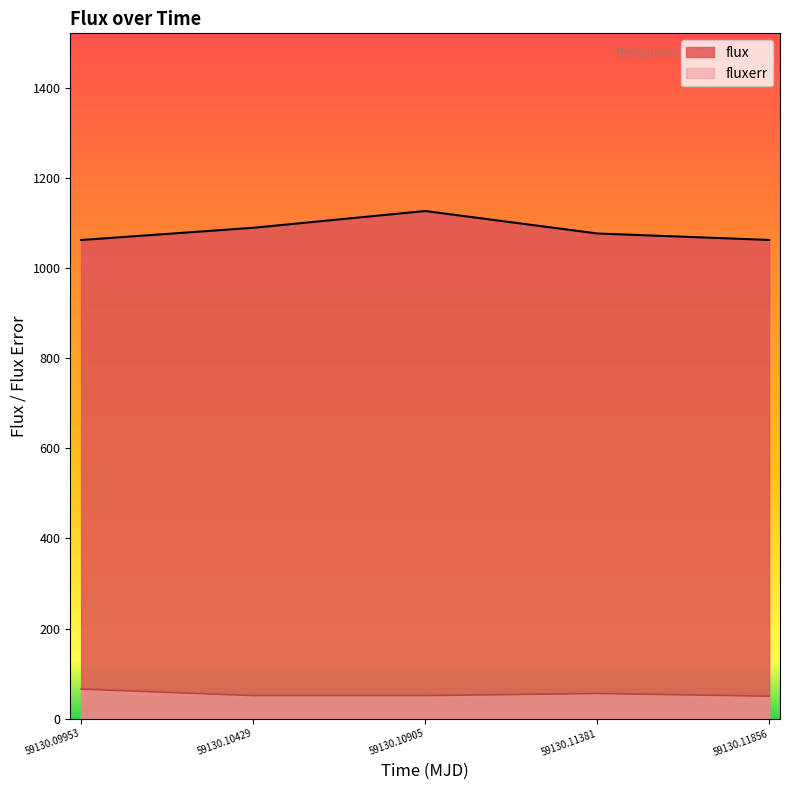

Rank the series by their maximum value, from lowest to highest.

fluxerr, flux